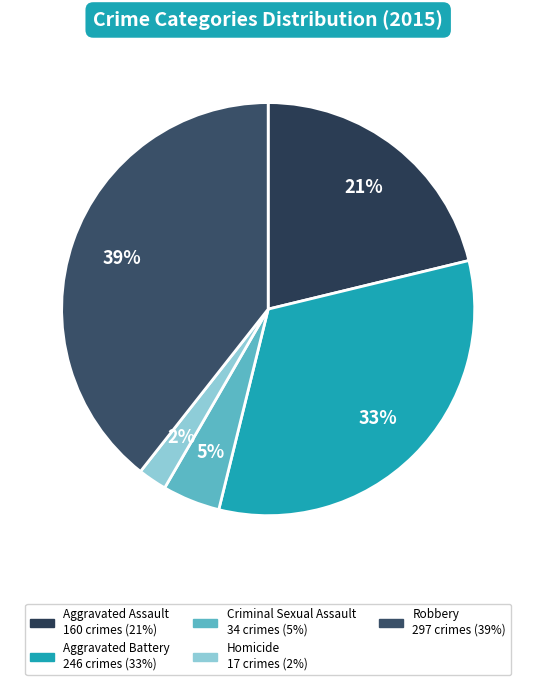

Is it true that Aggravated Battery is 33% of the pie?

True